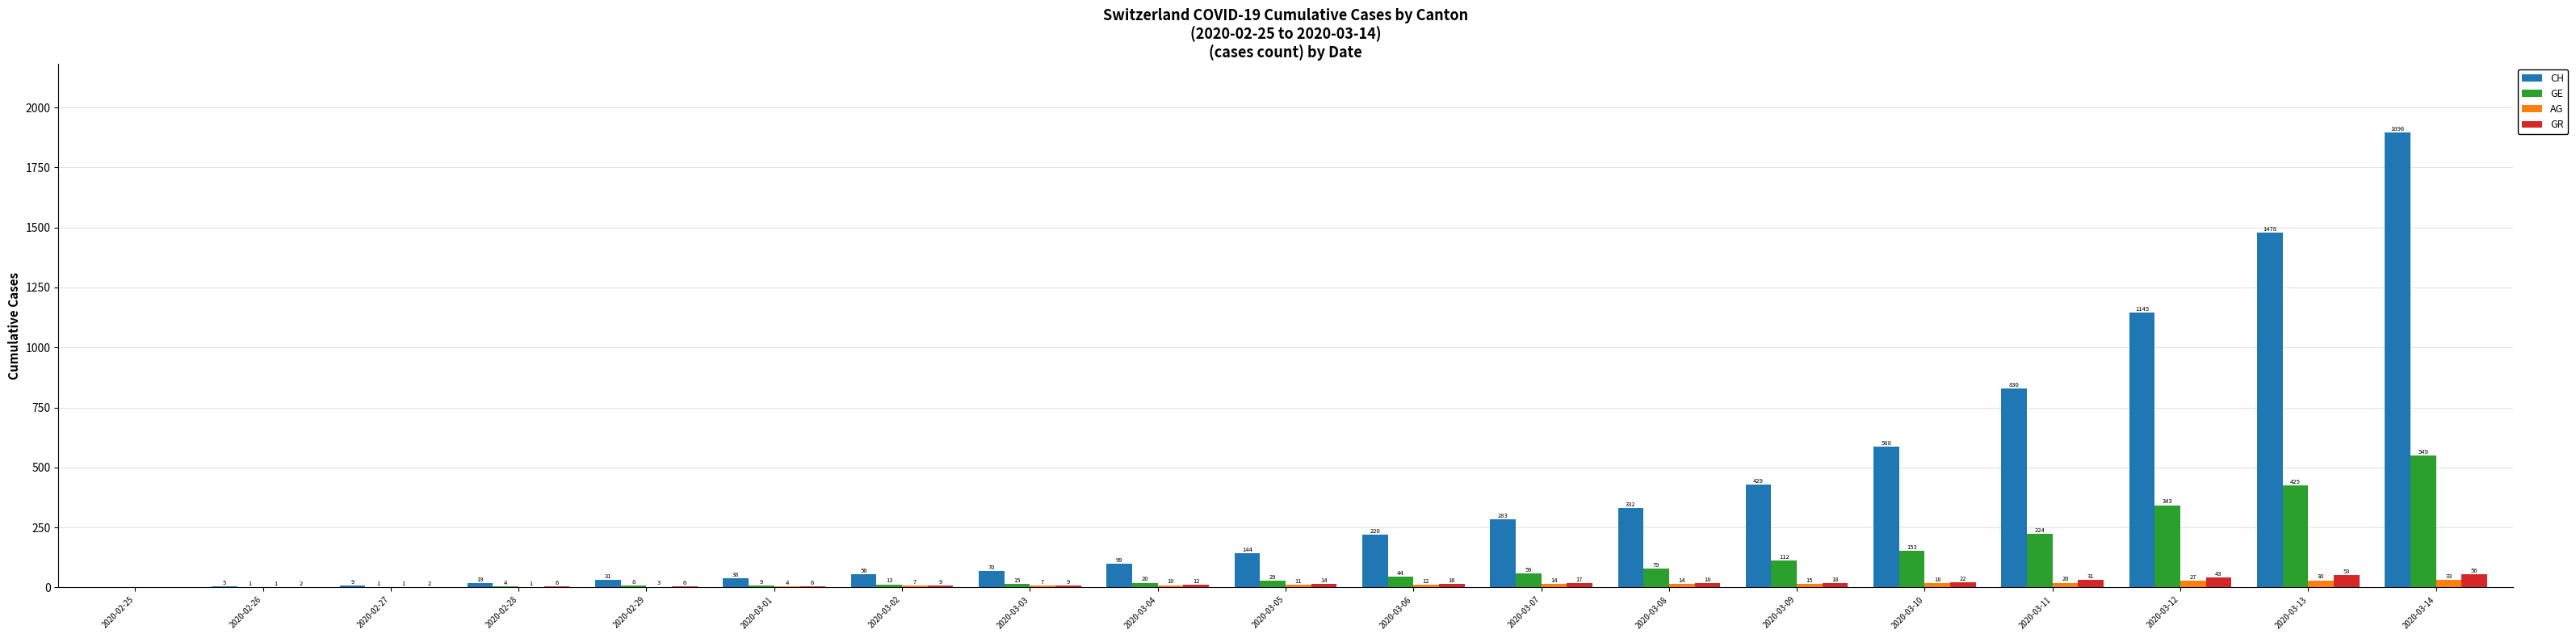

Is the value of GR at 2020-02-28 greater than the value of GE at 2020-03-11?

No